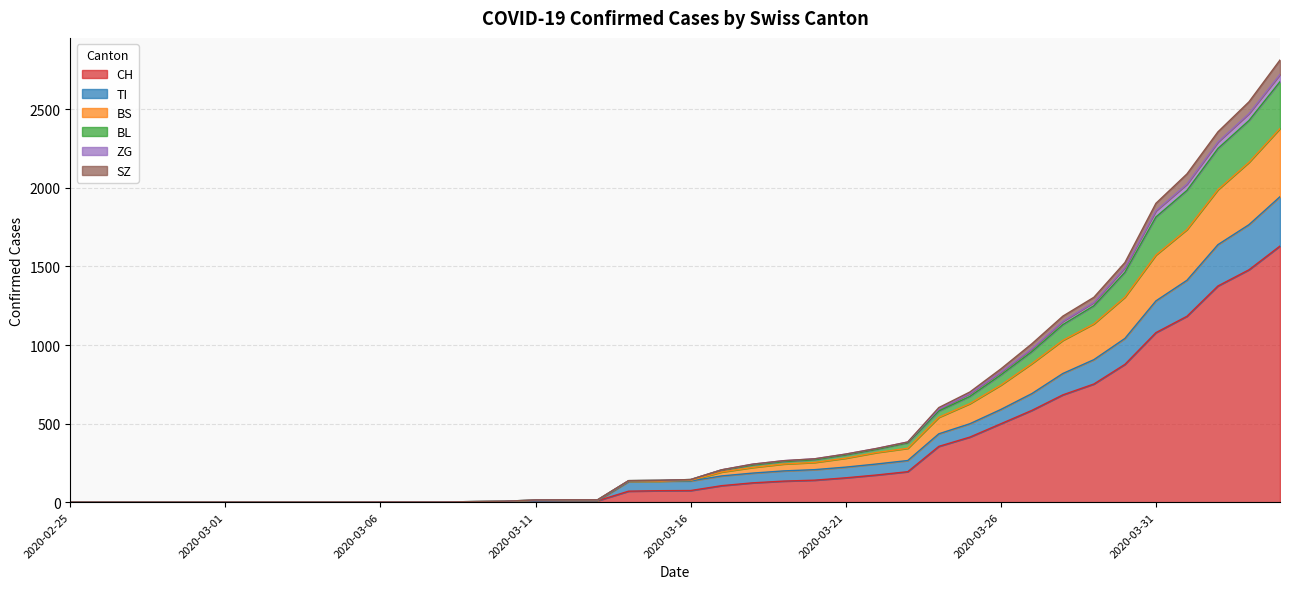

True or false: ZG and BL intersect in this chart.

False